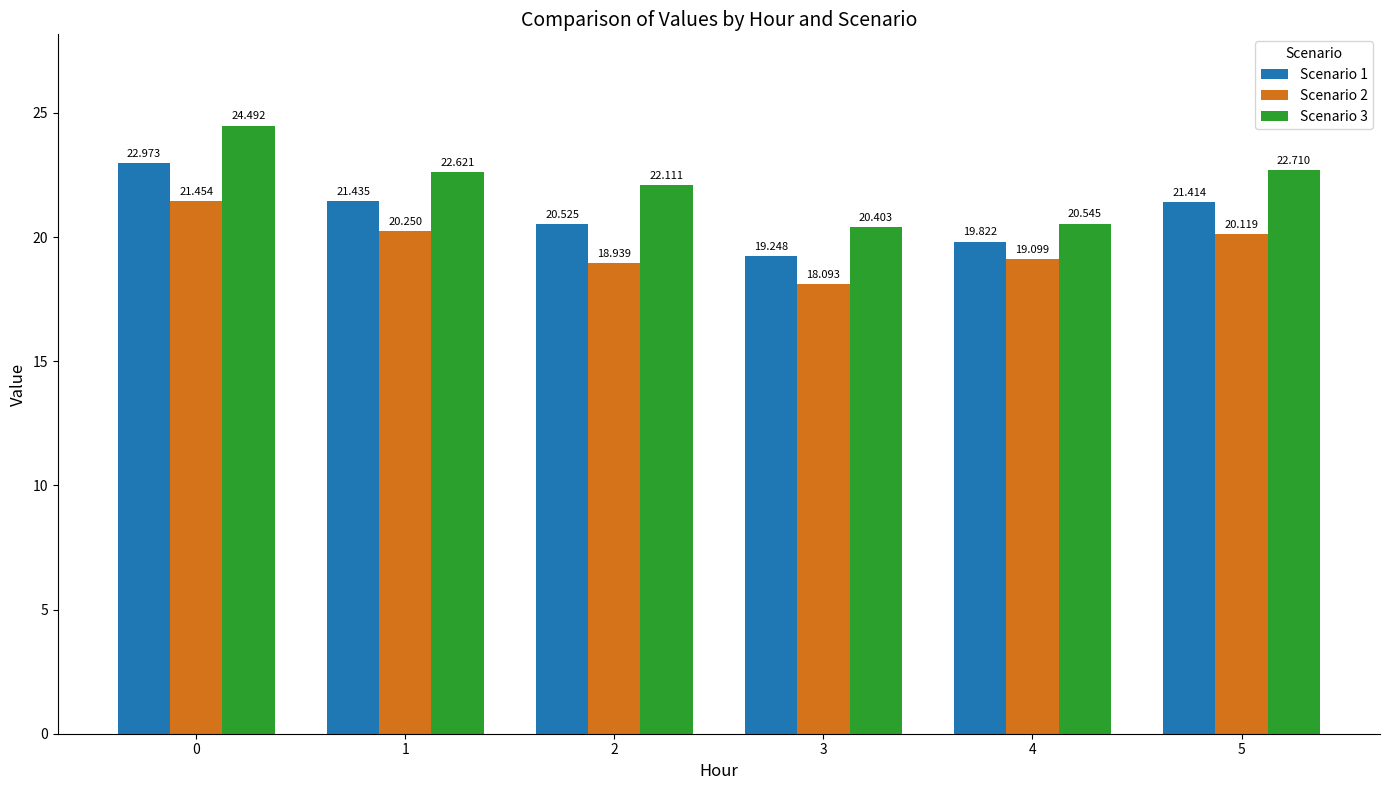

At how many categories does at least one series exceed 21?

4